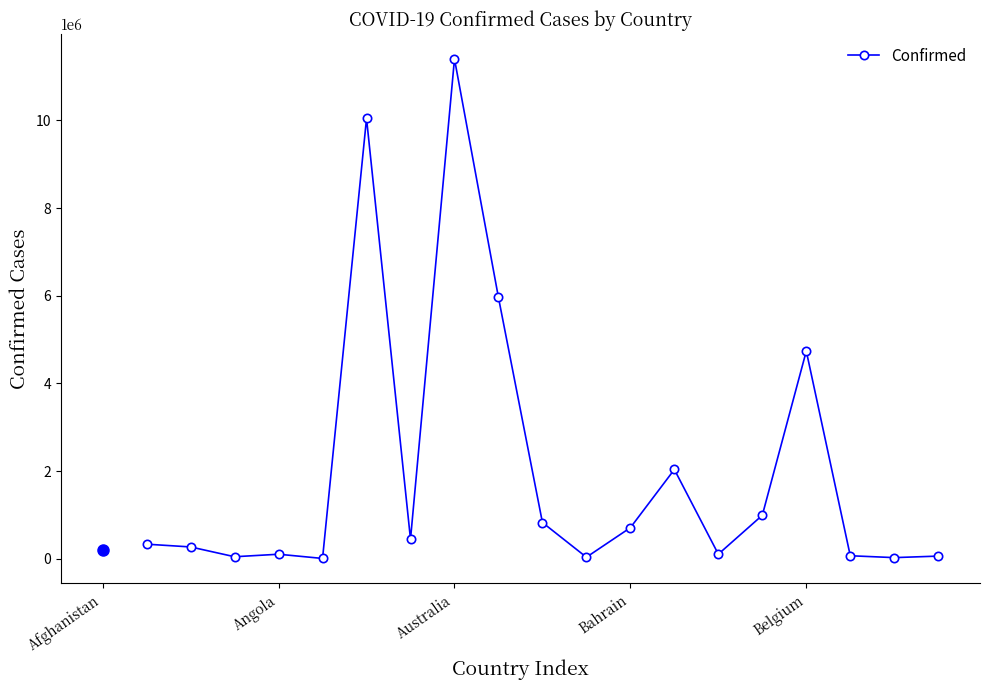

What is the average value?

2012637